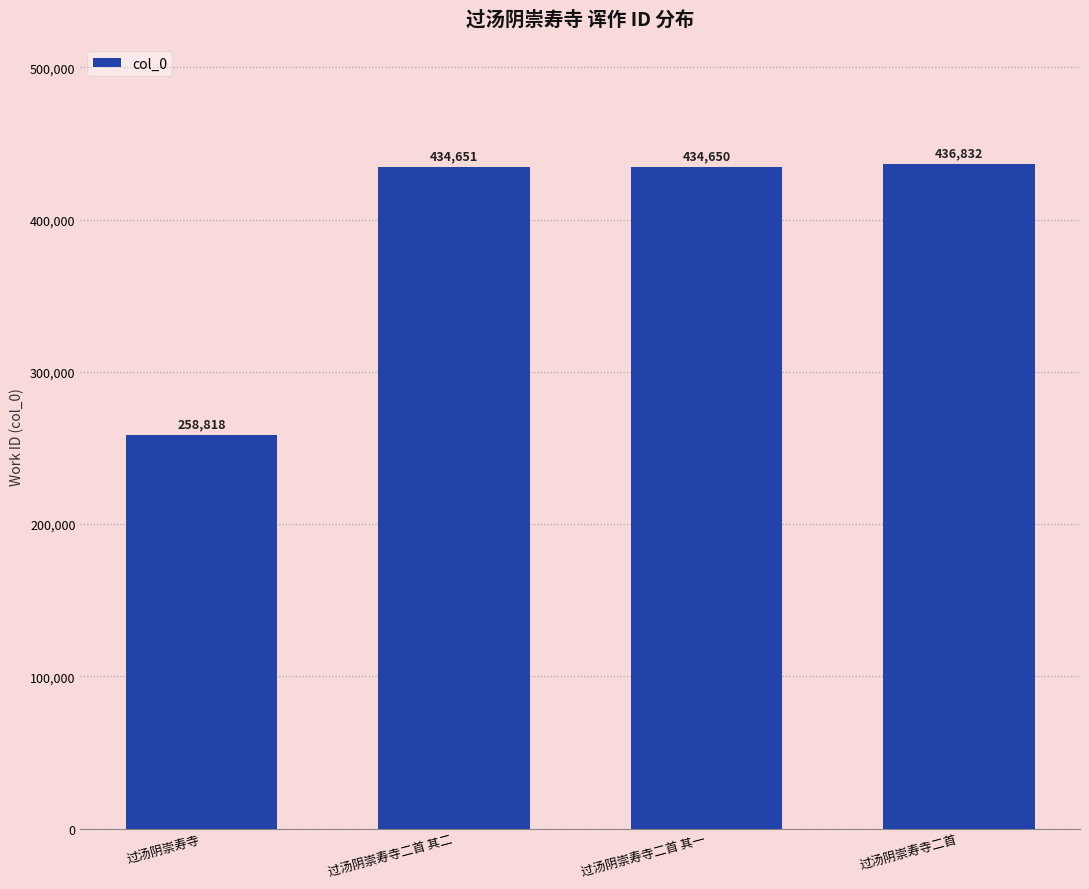

What is the ratio of the value at 过汤阴崇寿寺二首 其一 to the value at 过汤阴崇寿寺?

1.7